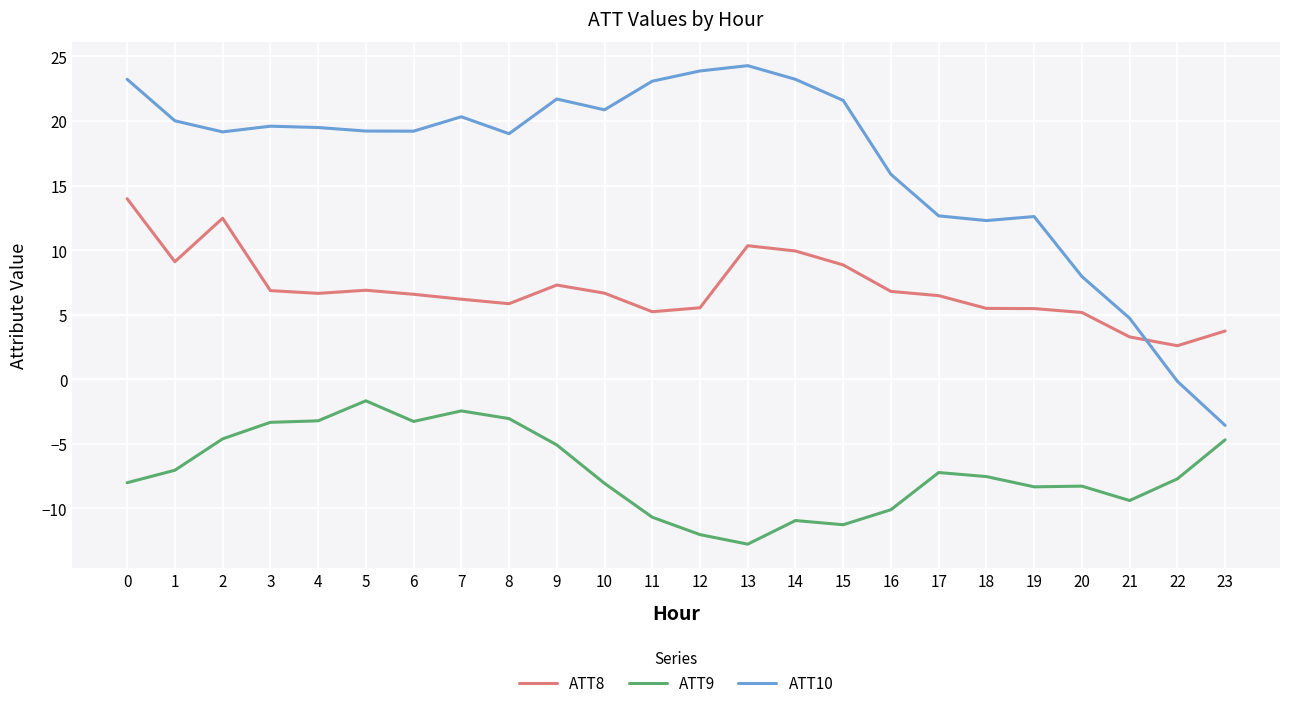

How many series are shown in this chart?

3